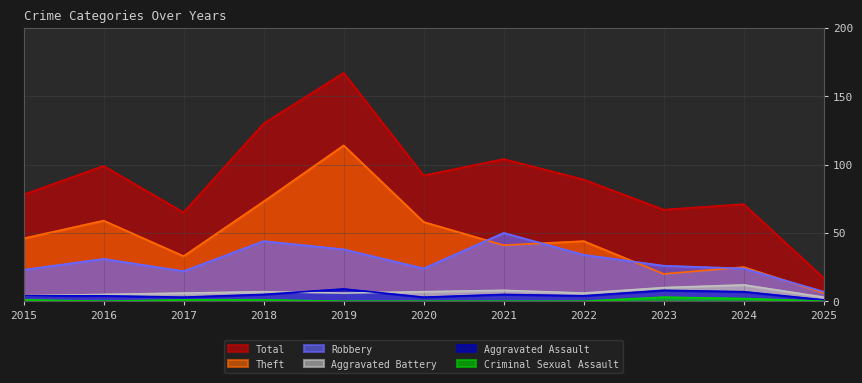

How many lines are shown in the chart?

6